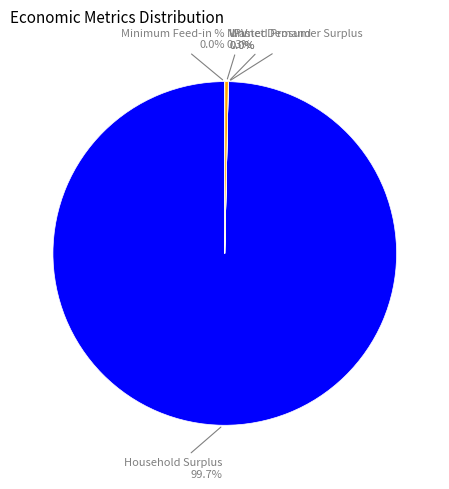

What portion of the pie excludes NPV?

99.7%